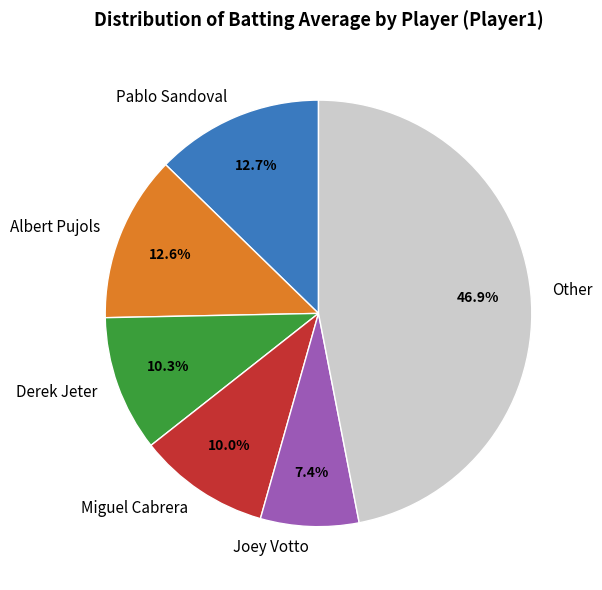

What is the smallest slice in the pie chart?

Joey Votto